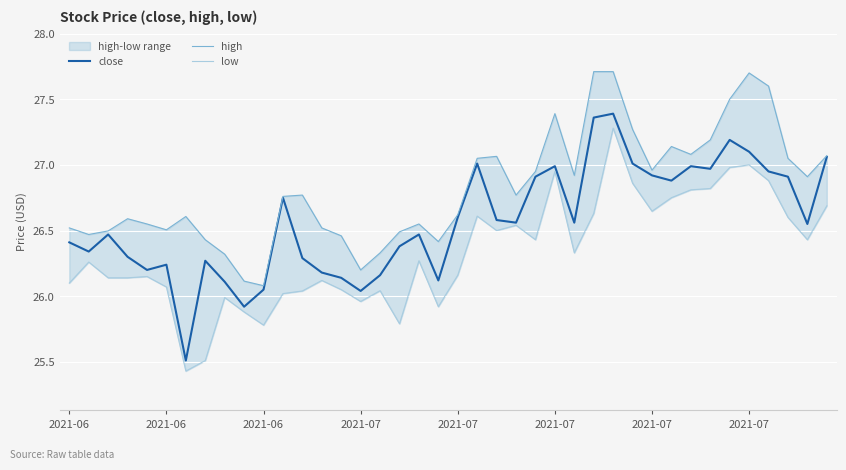

Does the chart display data point markers on the line(s)?

No